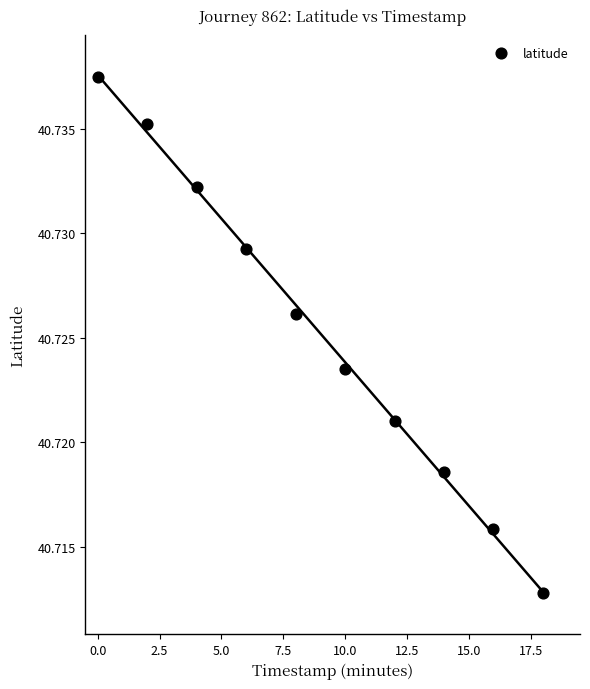

What is the range of X values (max minus min)?

18.0